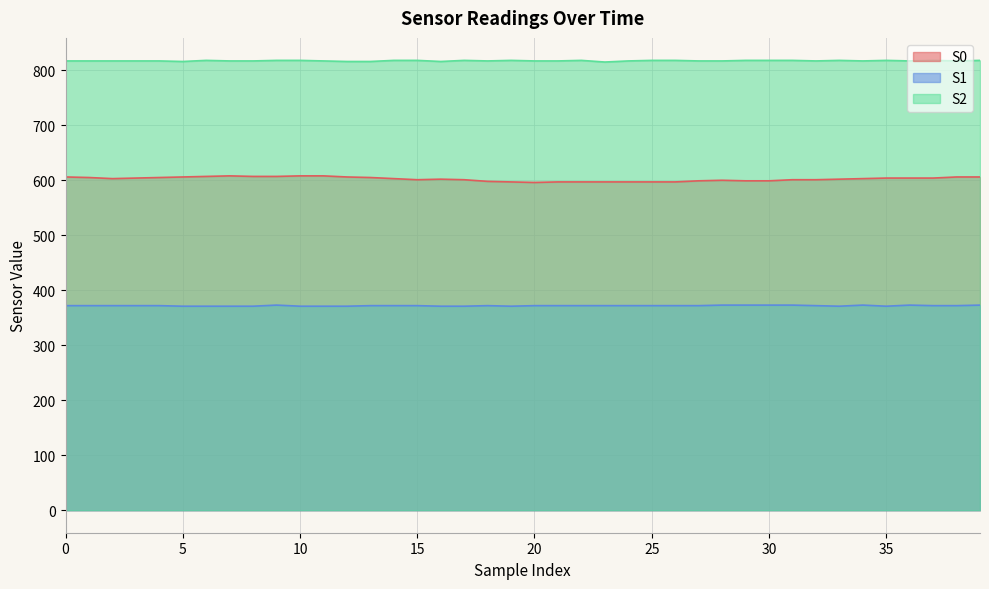

What is the difference between the second highest and minimum values in the S0 series?

12